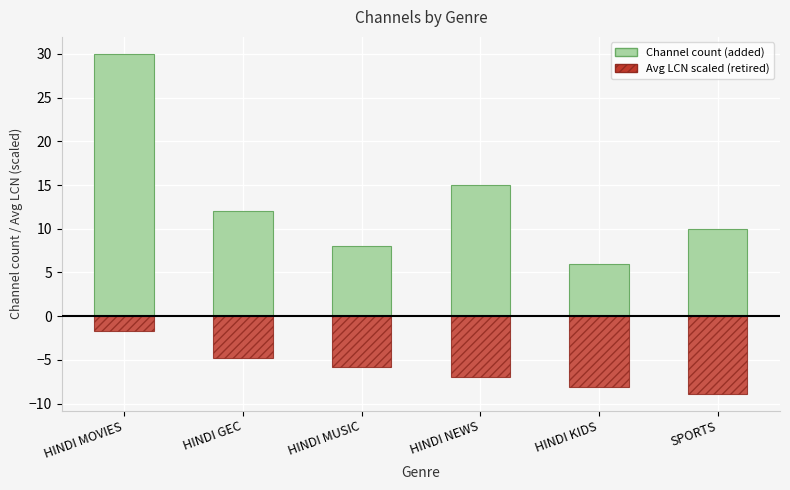

True or false: Channel count has a value of 30.0 at HINDI MOVIES.

True